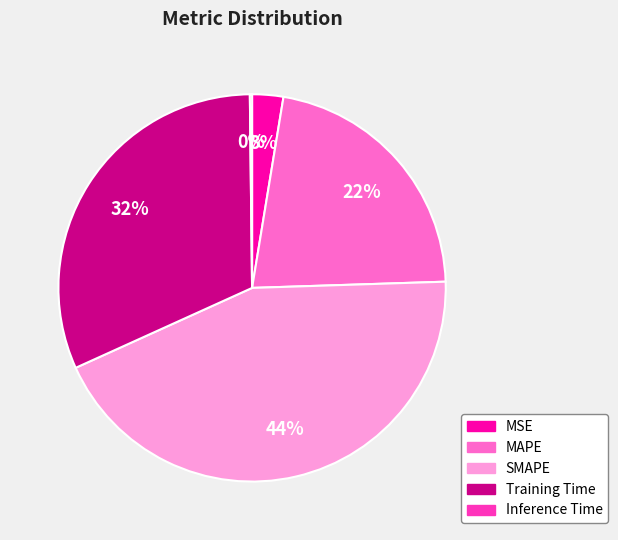

Approximately how many times larger is the value at SMAPE compared to Training Time?

1.4